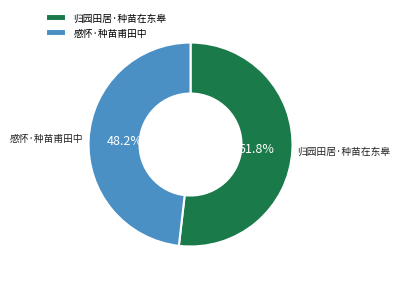

To the nearest percent, what is the difference between the largest and smallest slice percentages?

4%